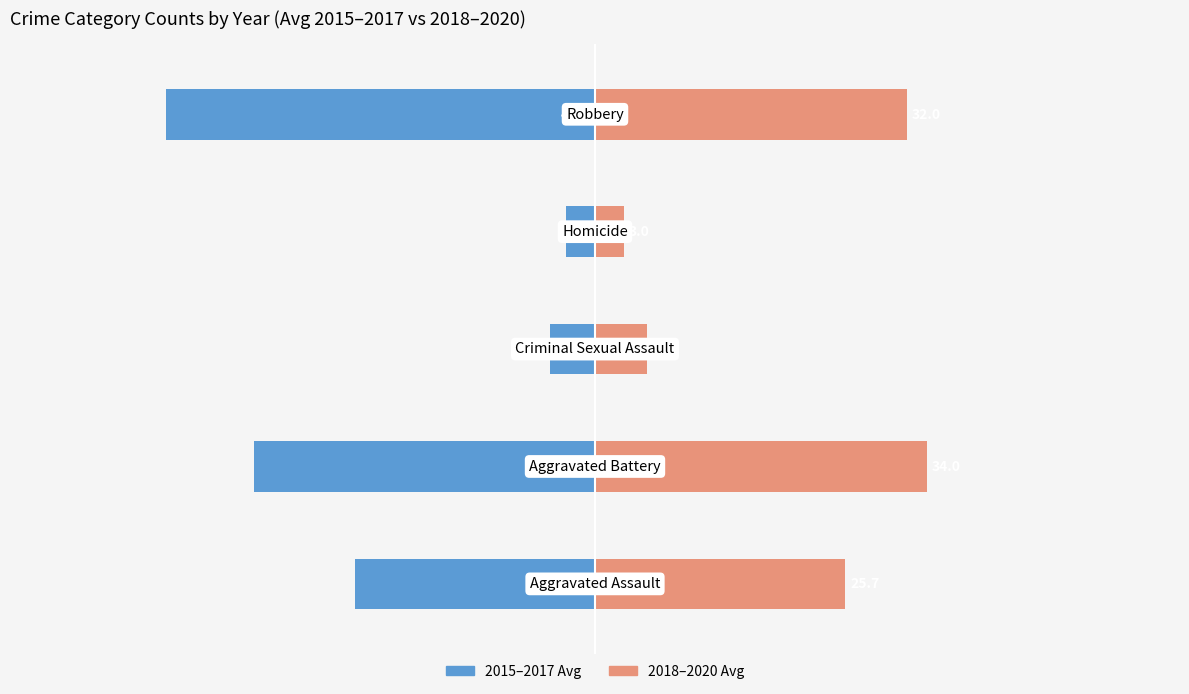

What is the greatest value displayed?

34.0